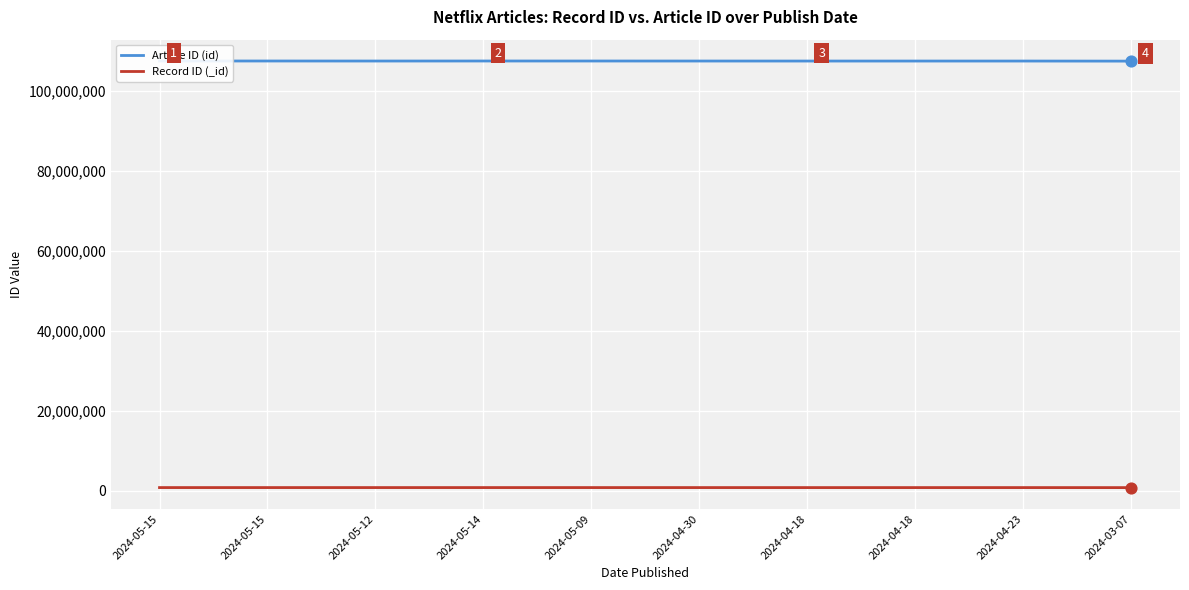

Which series reaches the minimum Y coordinate?

Record ID (_id)